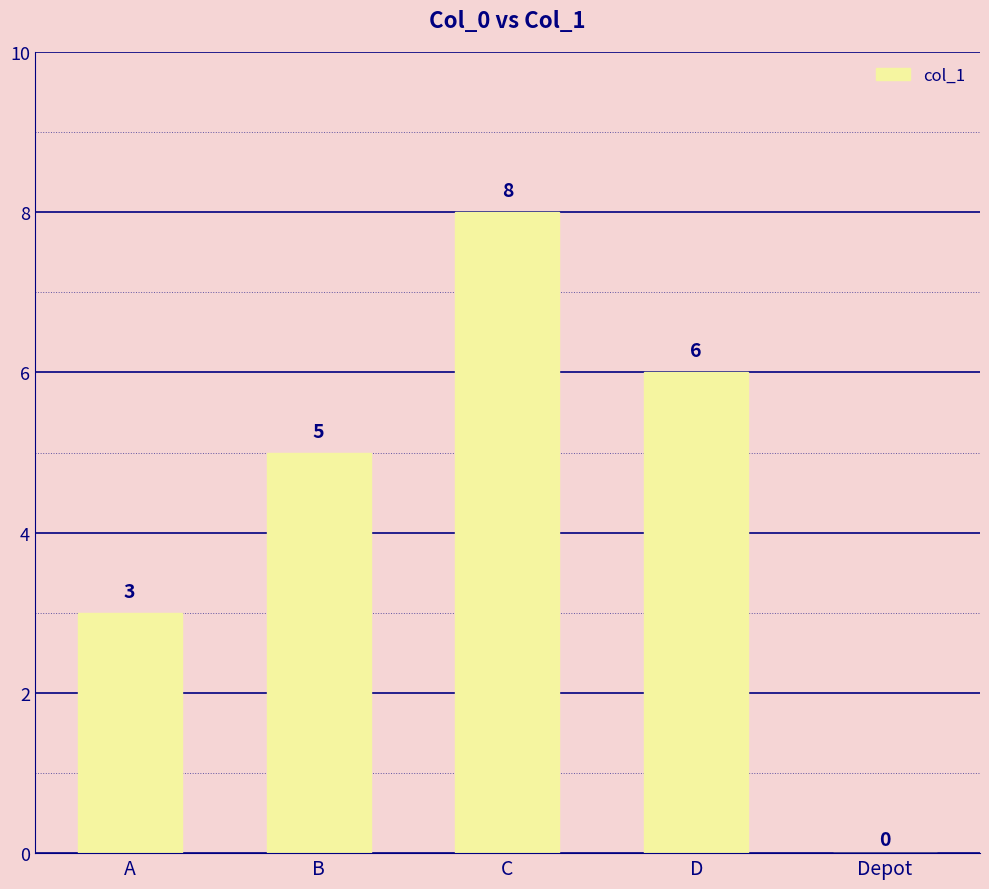

Are the bars grouped side by side (vs. stacked)?

No